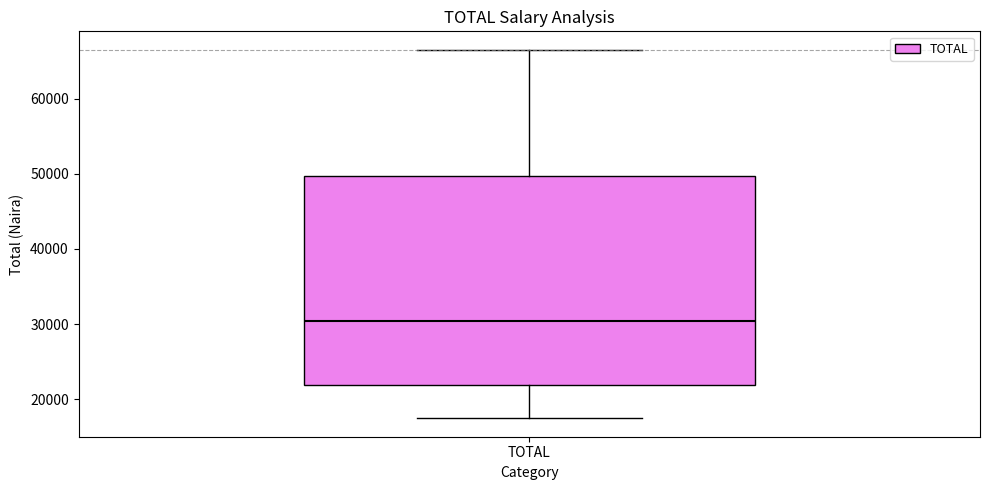

Read this box plot against the y-axis: the position of the median line, the range covered by the box, and the ends of both whiskers. The values are not printed on the chart, so give them approximately, as read against the axis.

median 30000, box 22000 to 50000, whiskers 17000 to 67000